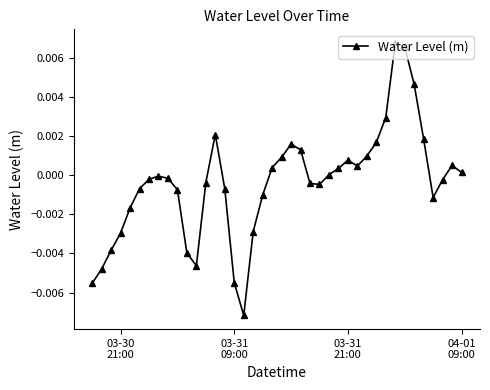

How many lines are shown in the chart?

1